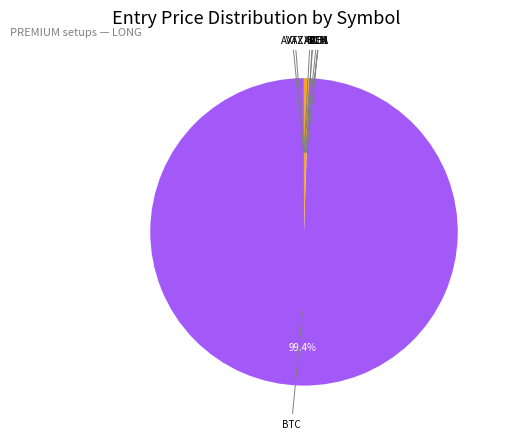

Which slice is the smallest?

XDC